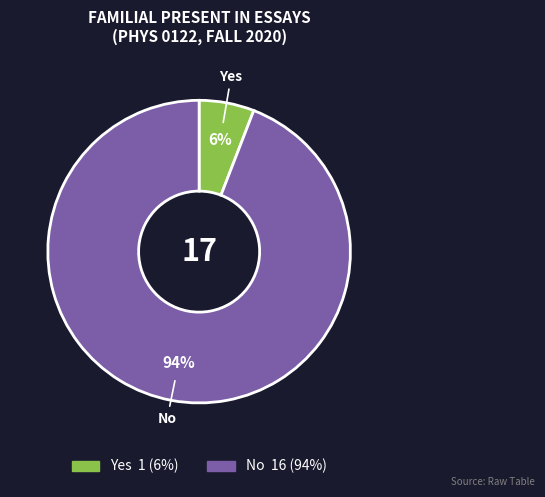

What is the largest slice in the pie chart?

No